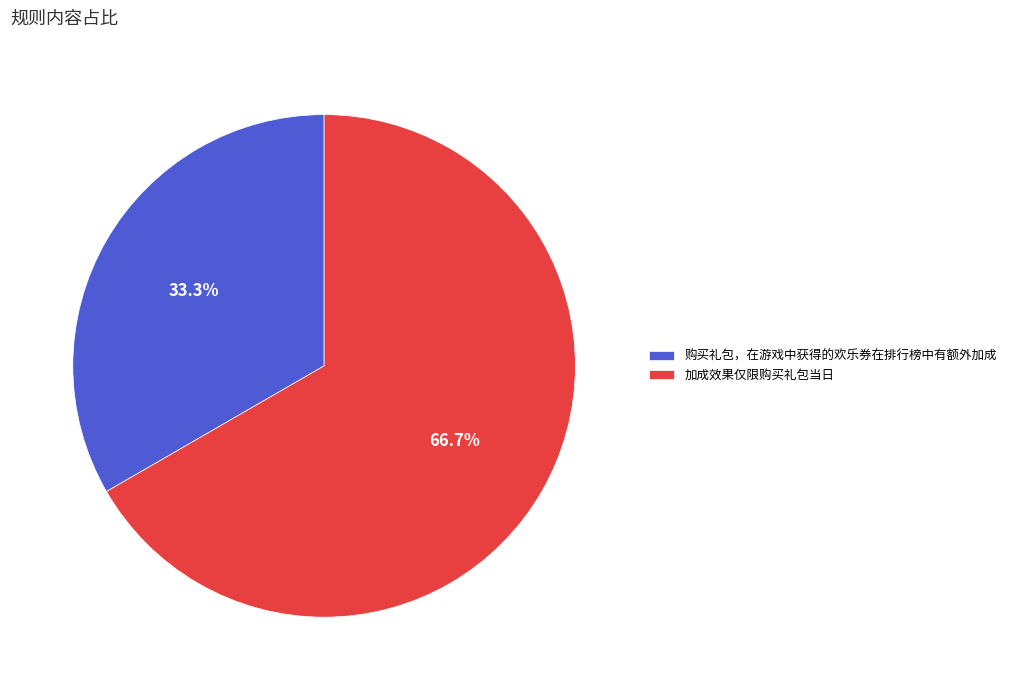

To the nearest percent, what is the difference between the 购买礼包，在游戏中获得的欢乐券在排行榜中有额外加成 and 加成效果仅限购买礼包当日 slice percentages?

33%